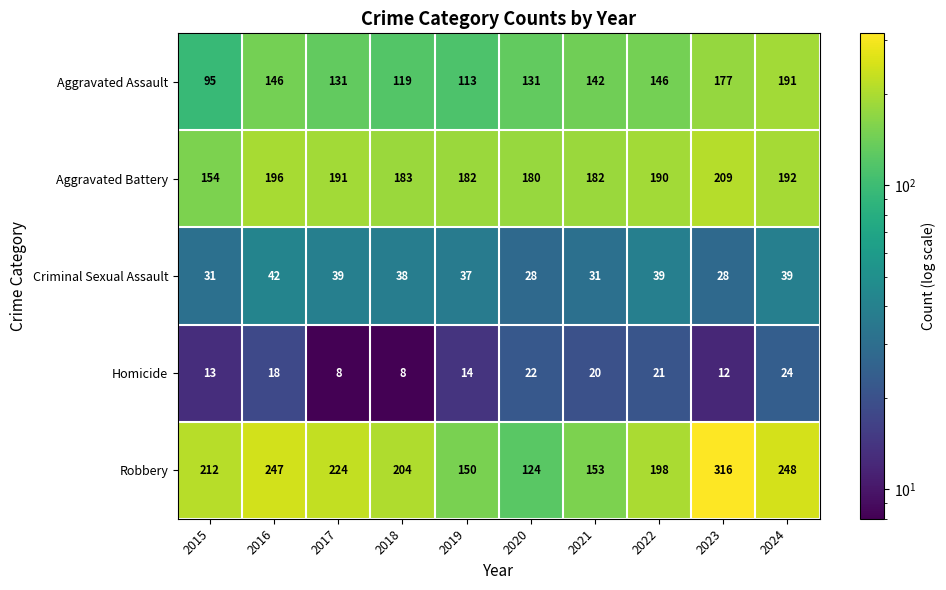

The Robbery series shows 150 at 2019. True or false?

True